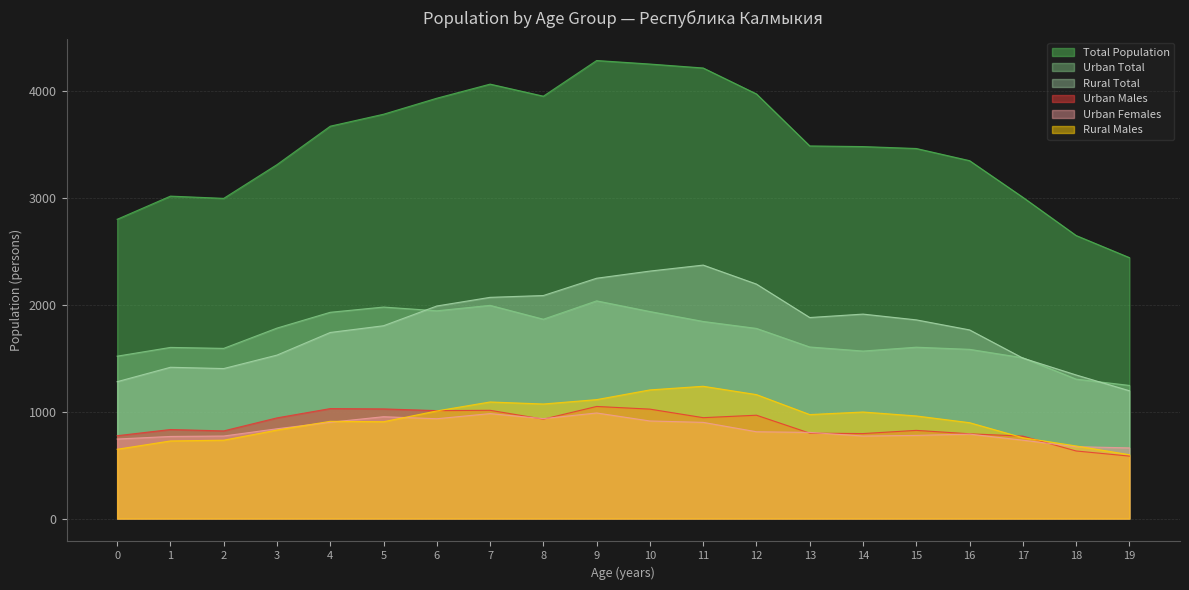

Which series has the largest total across all categories?

Total Population